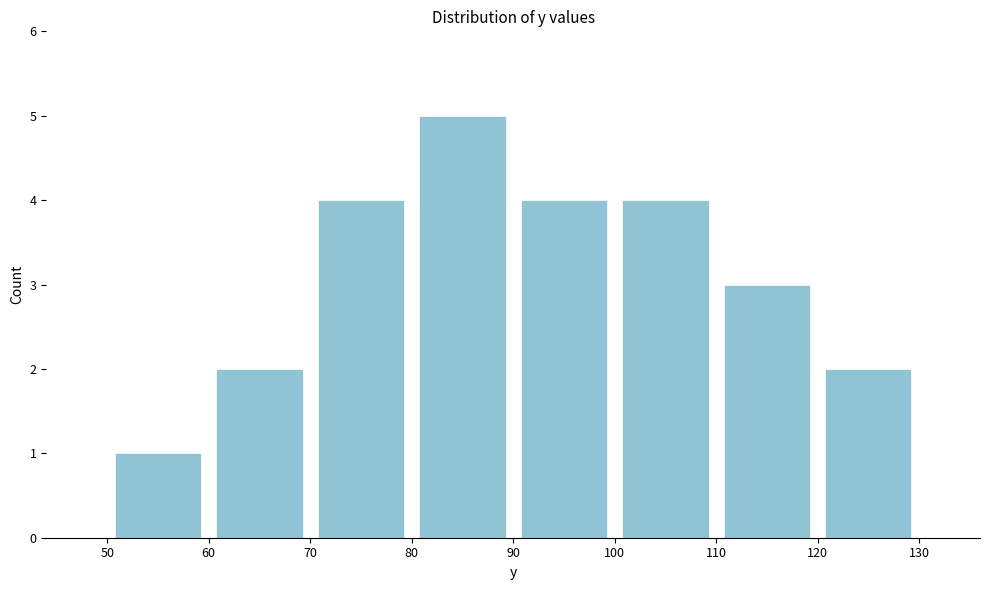

What is the height of the bar covering 110 to 120 on the x-axis? The values are not printed on the chart, so give them approximately, as read against the axis.

3